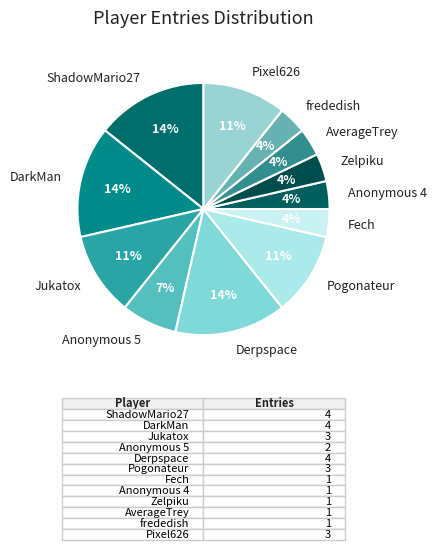

To the nearest percent, what percentage of the pie is AverageTrey?

4%